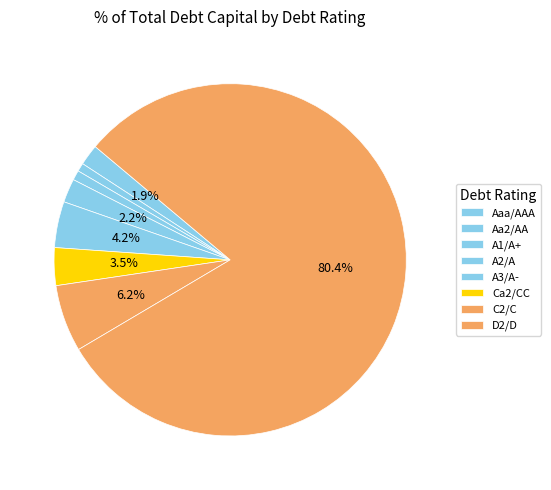

Is there a majority slice in this chart?

Yes